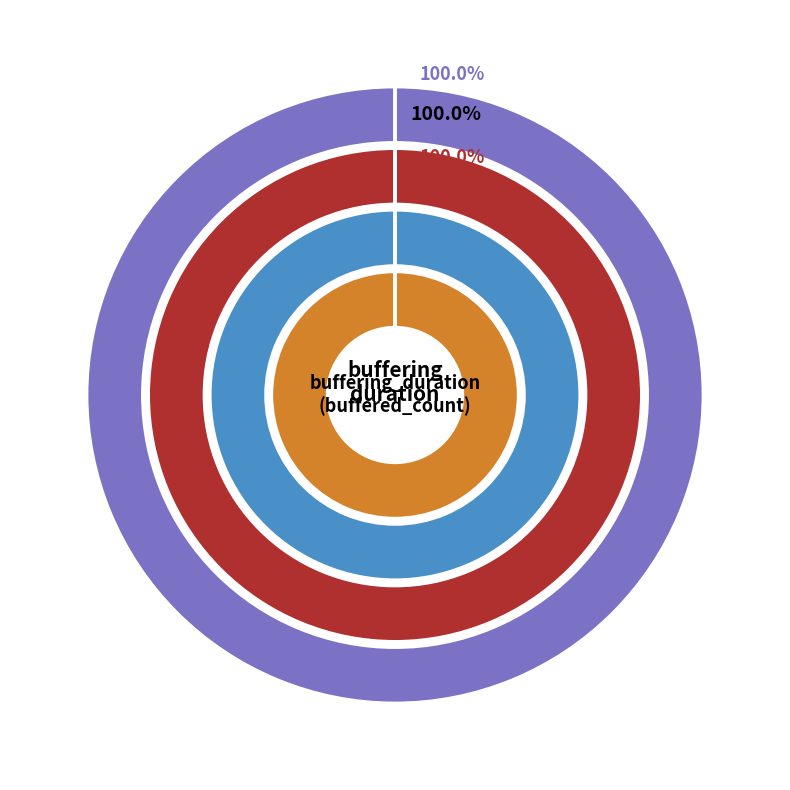

Rank the categories by value from highest to lowest.

buffering_duration, buffered_count